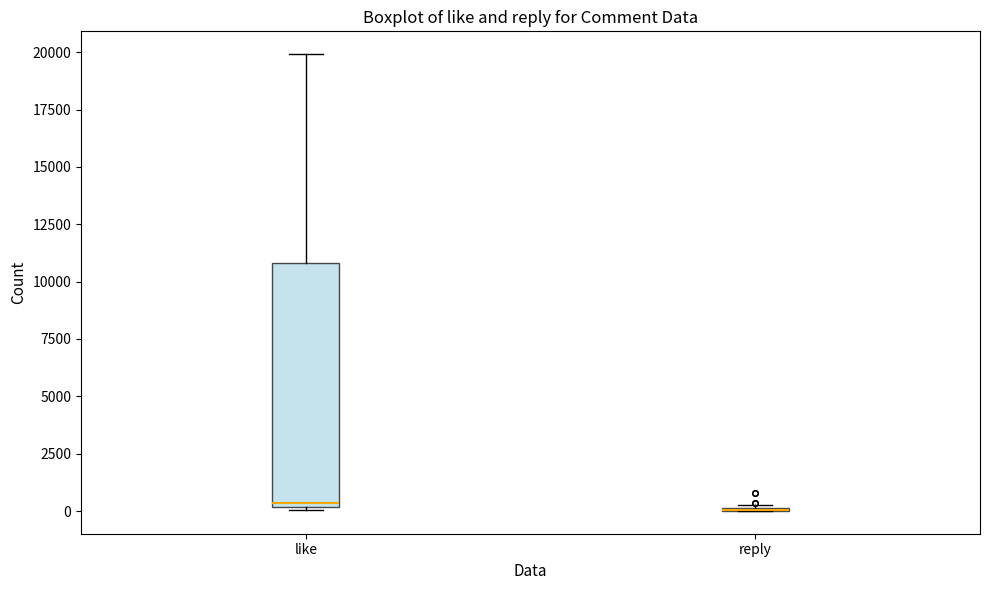

Comparing the boxes themselves (not the whiskers), which one is the tallest?

like